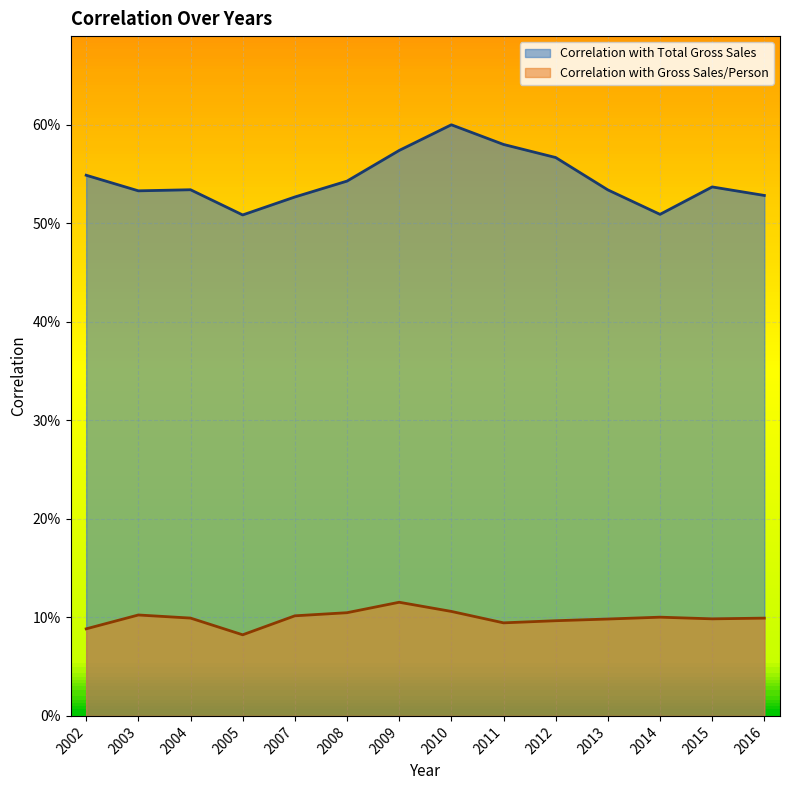

What is the value of the Correlation with Gross Sales/Person point at the 5th from the left?

0.1